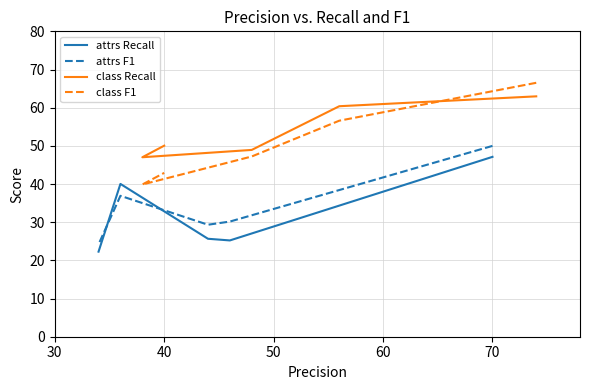

Which series has the widest spread of values?

class F1